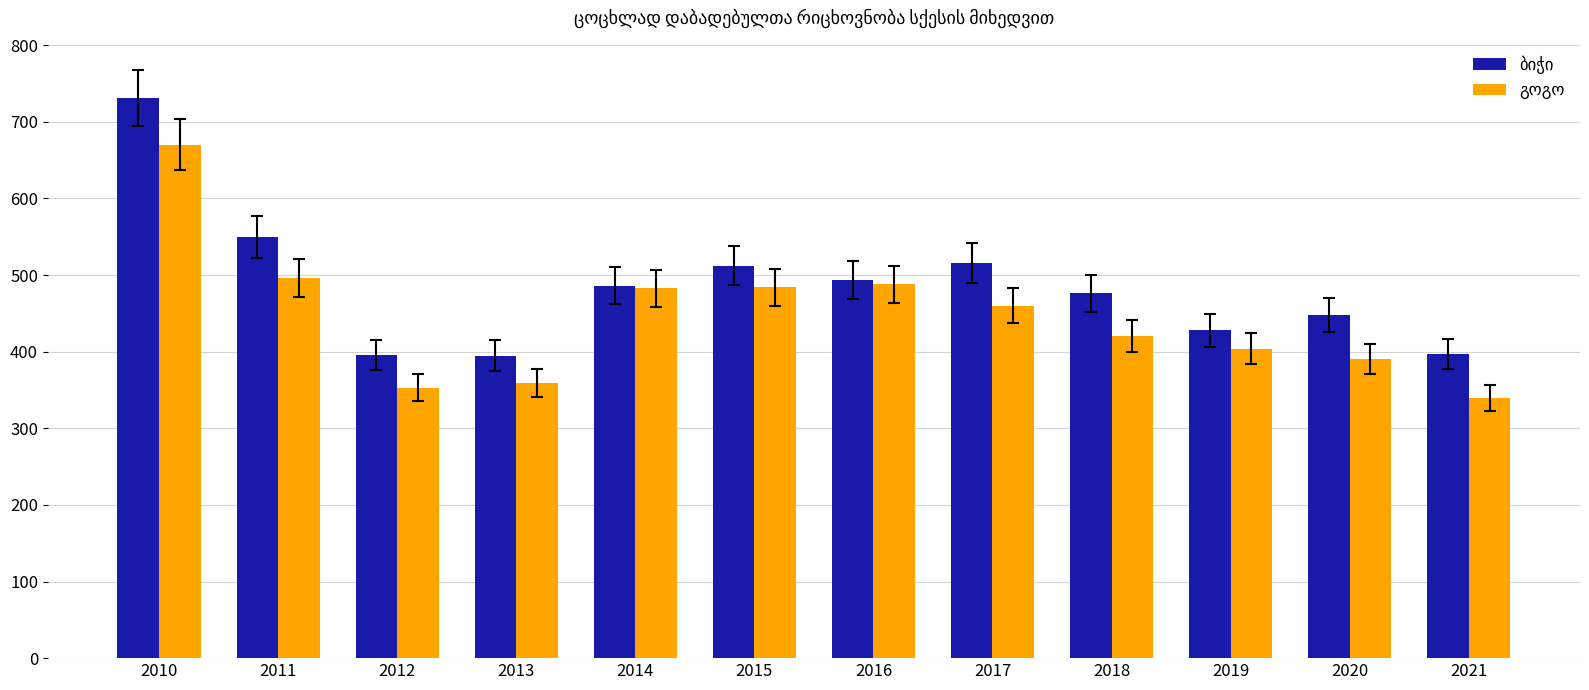

What is the spread (max minus min) of values at 2018?

56